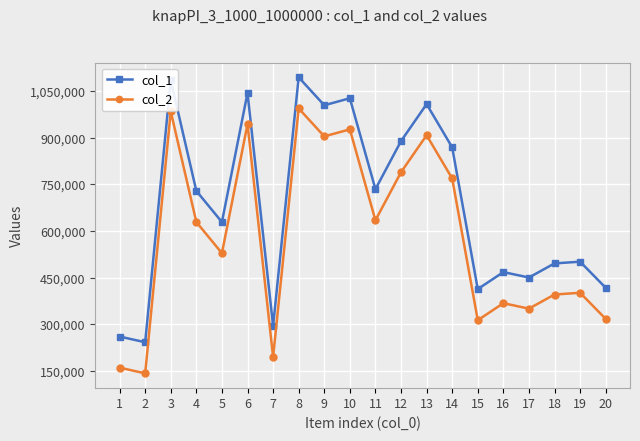

The value of col_1 at 14 is 417839. True or false?

False